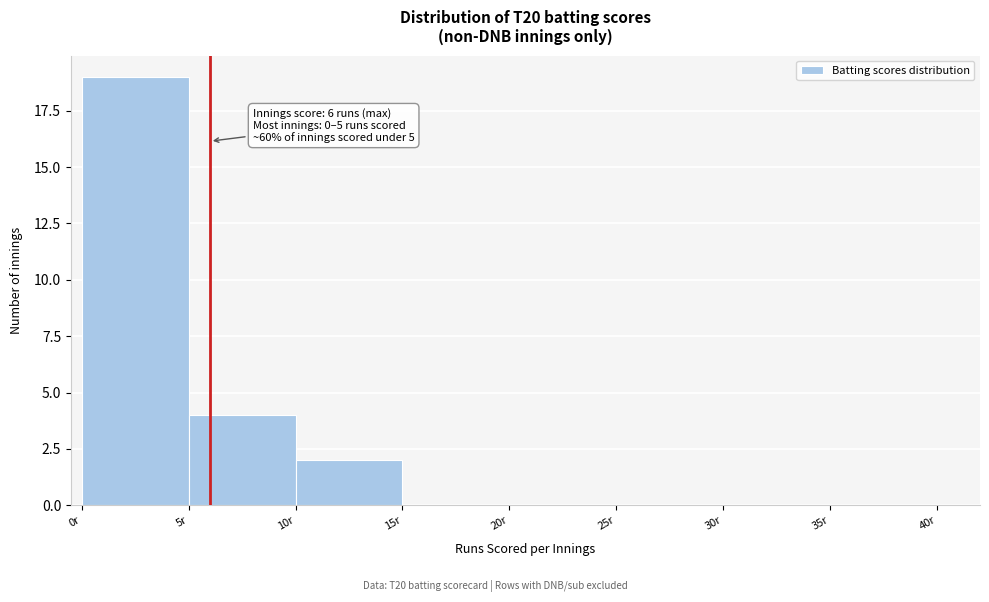

Over which range of the x-axis is the bar tallest?

0 to 5